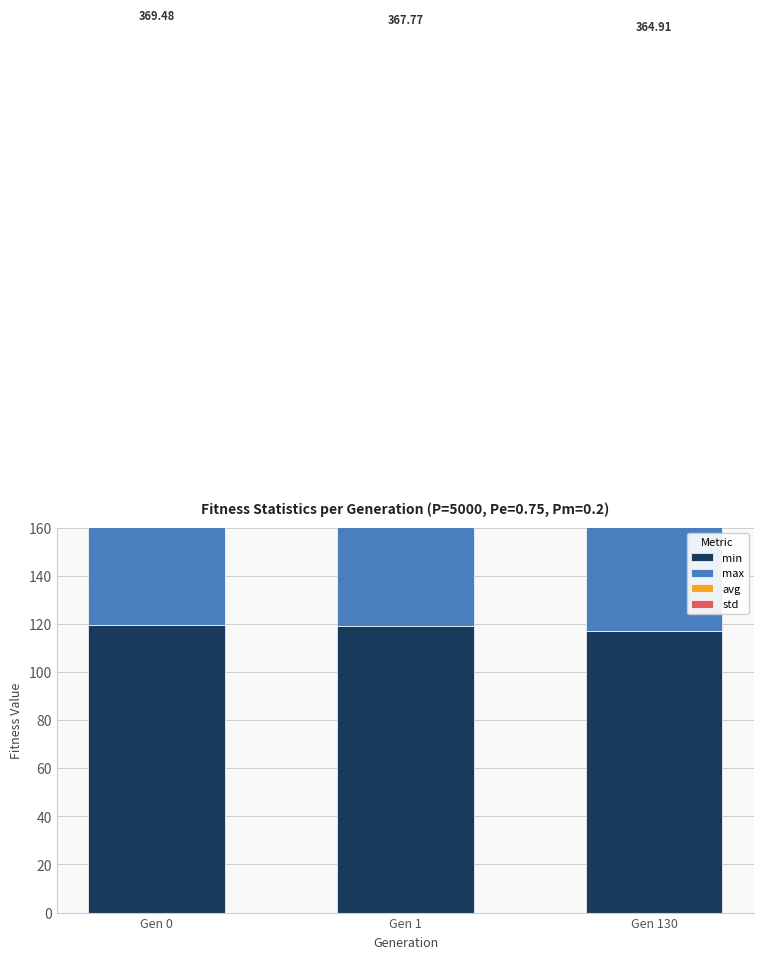

At how many categories does at least one series exceed 34?

3